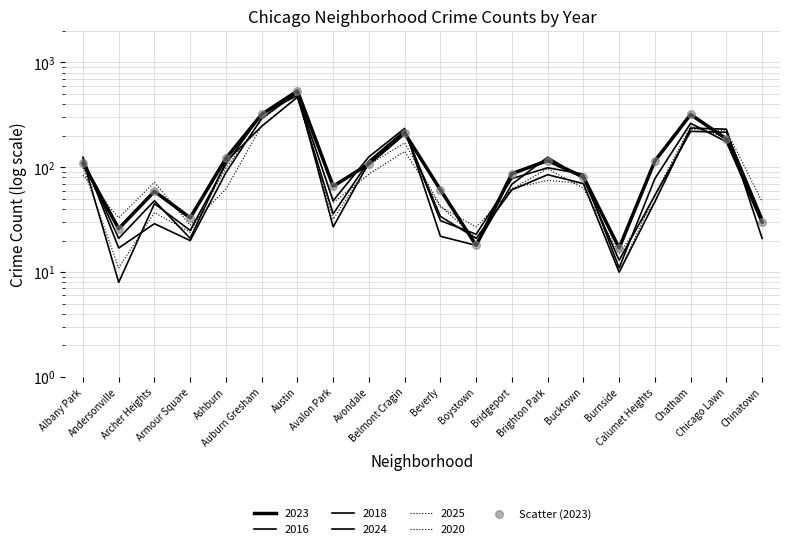

Between Andersonville and Archer Heights, which is larger?

Archer Heights